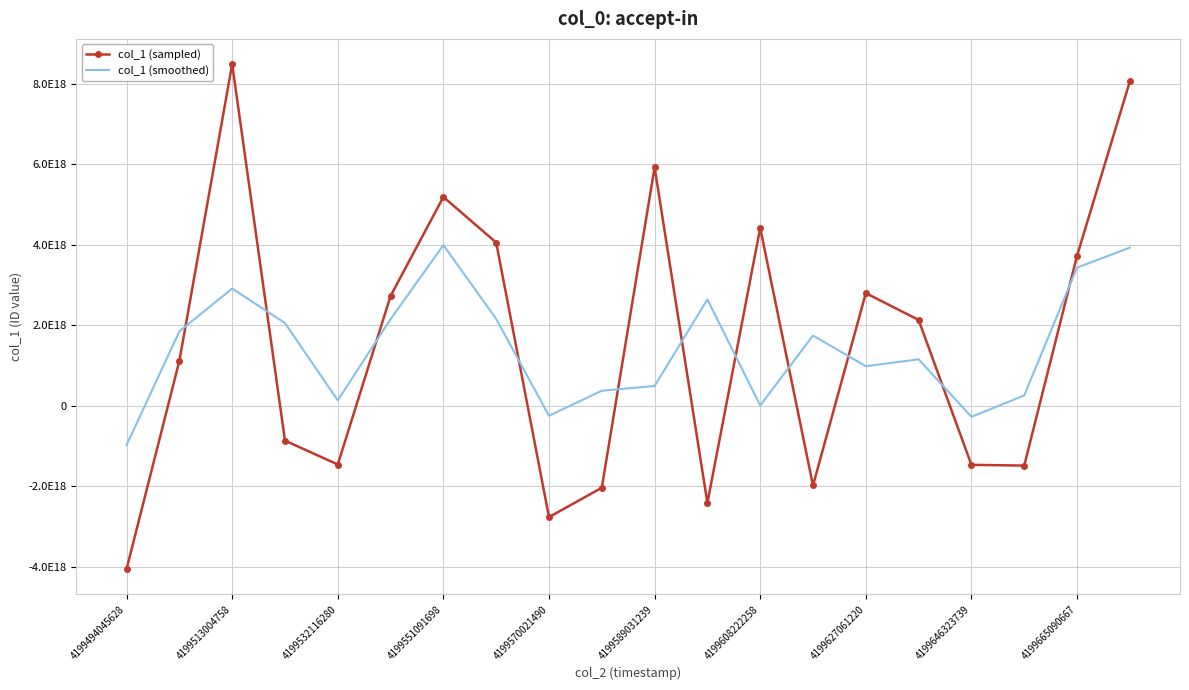

Reading left to right, transcribe all the data shown in this chart.

col_1 (sampled): -4061748105743549440	1110592978968407424	8484916439641302016	-870734254823236352	-1464337598660109568	2724523729050224128	5184208786761781248	4051038602712489472	-2771531791861844992	-2041718017672862464	5921103055209852928	-2419362421867462144	4414003166517961728	-1986128661849416960	2794335597565408768	2127921413316470272	-1472909362801000960	-1491380069509857280	3718803298809191424	8055233101899803648
col_1 (smoothed): -983718375591713920	1844587104288719872	2908258387928823808	2049948195385985024	129817291855625984	2148131639050631936	3986590372841498624	2154571865870808832	-254070402274072576	369284415225048576	486674205223176192	2638581266620117504	2837360933694336	1740736700744651264	978709449677487232	1149782549360292608	-278789339664796032	251504622166111104	3427552110399712256	3924678800236331520